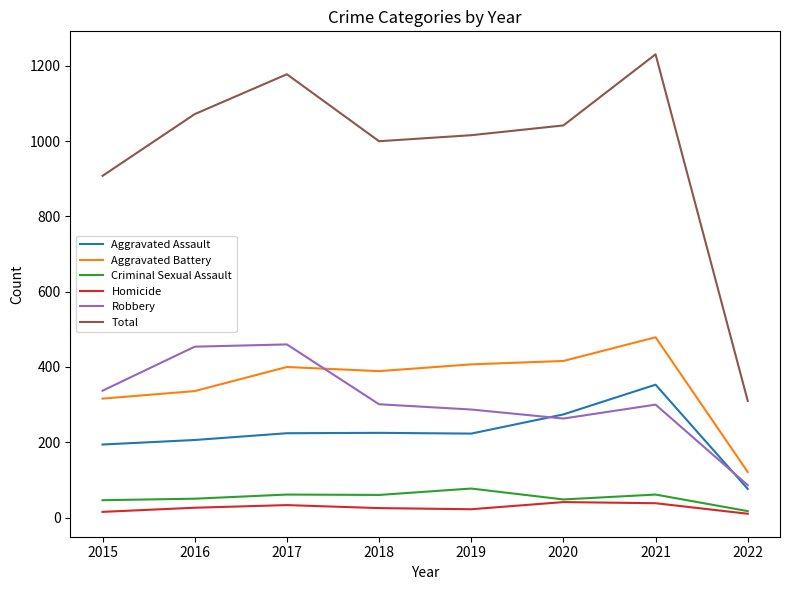

True or false: Total has more than 2 interior local peaks.

False